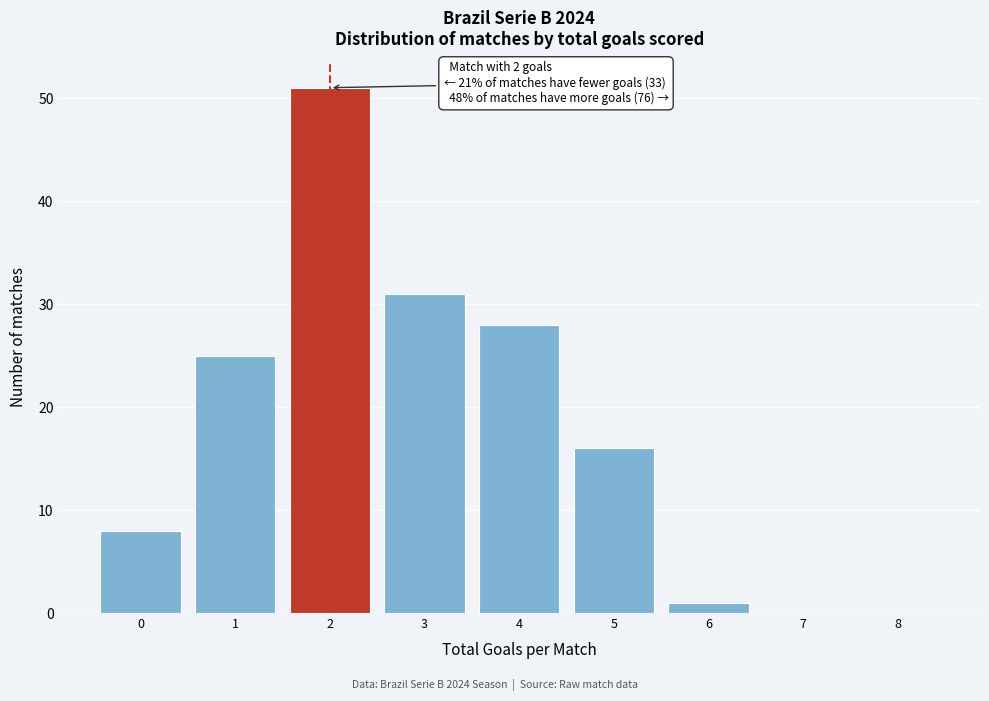

Which range on the x-axis has the tallest bar?

1.5 to 2.5